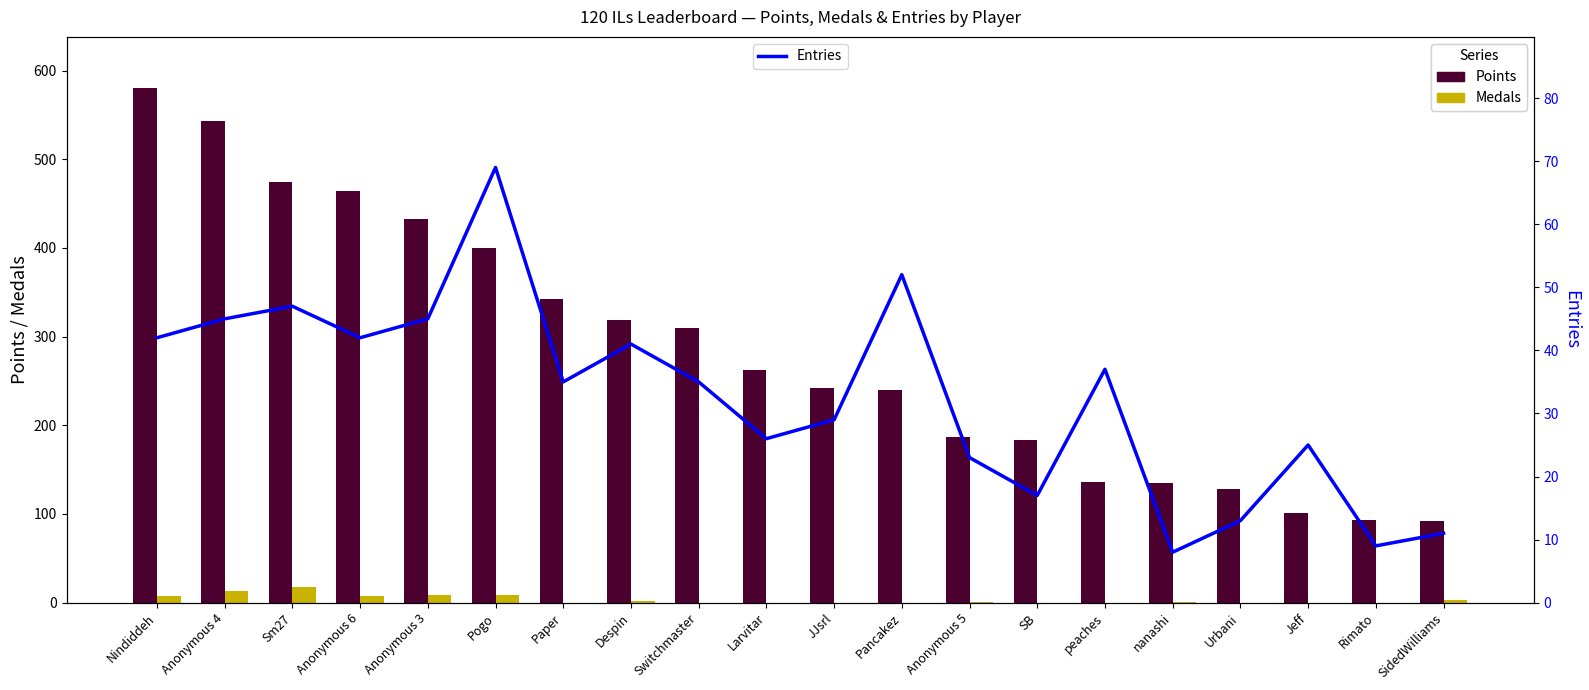

Between Sm27 and Anonymous 5, which series saw the biggest shift?

Points